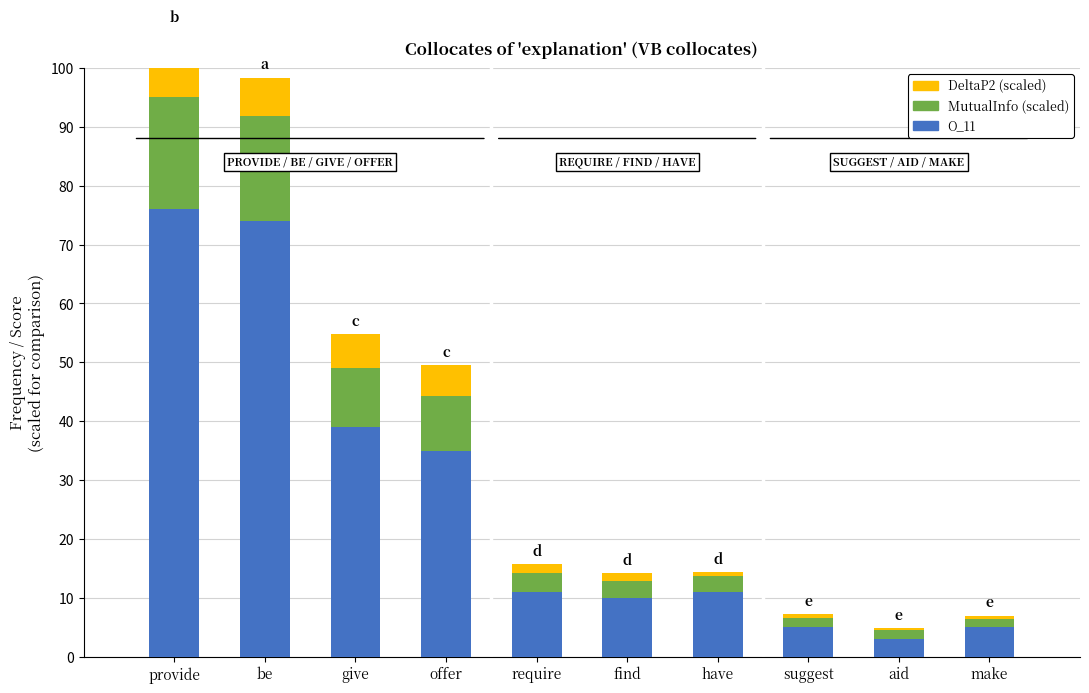

What position from the right is aid?

2